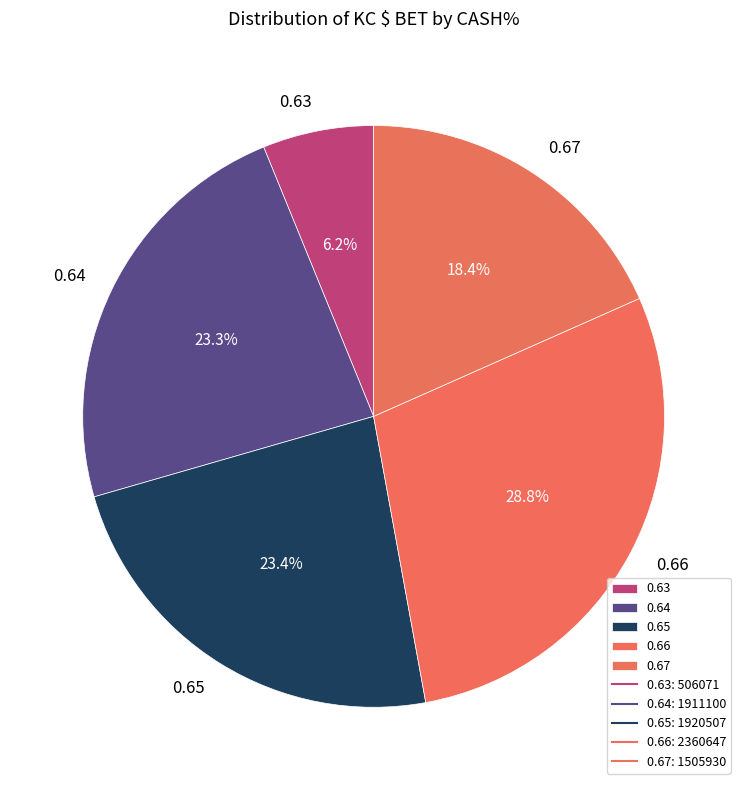

Which slice is the smallest?

0.63